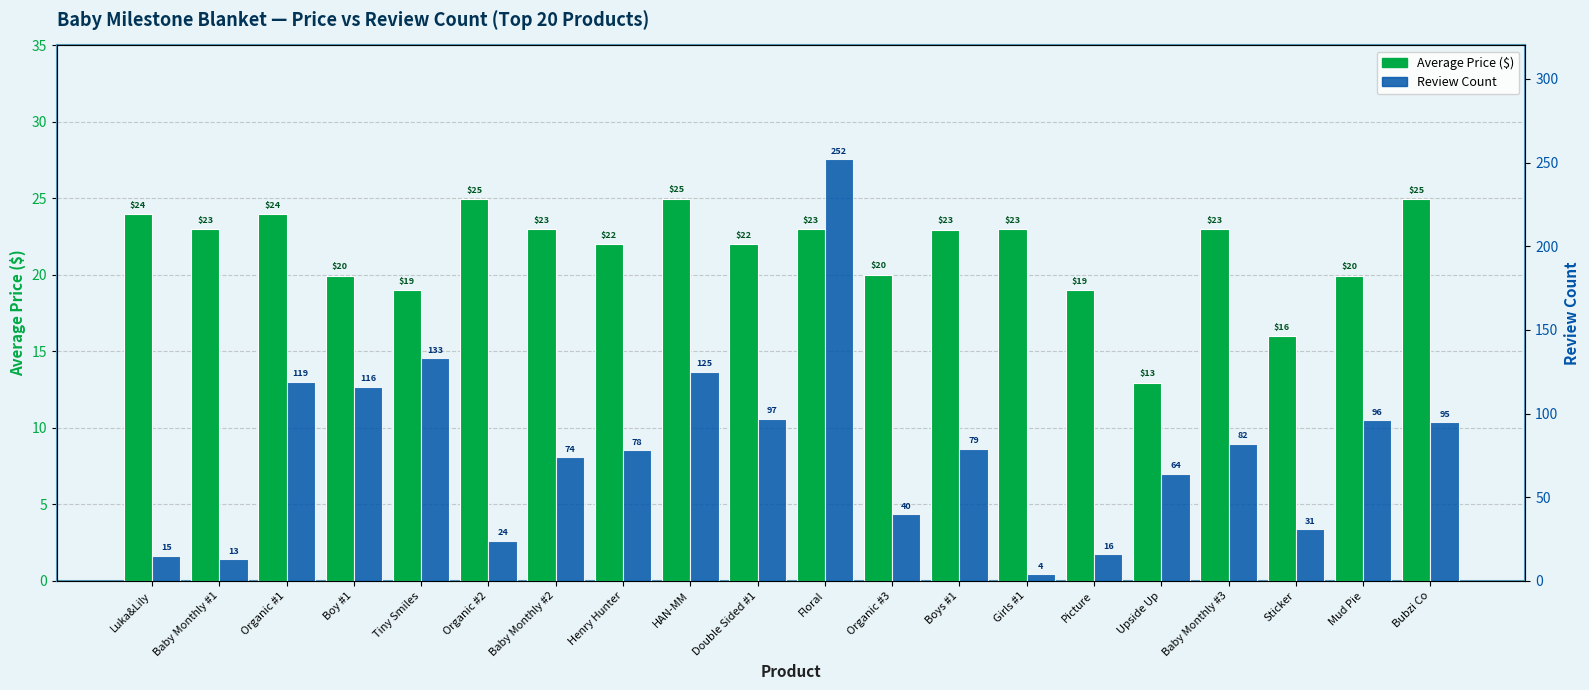

List the labels in order of Review Count value, largest first.

Floral, Tiny Smiles, HAN-MM, Organic #1, Boy #1, Double Sided #1, Mud Pie, Bubzi Co, Baby Monthly #3, Boys #1, Henry Hunter, Baby Monthly #2, Upside Up, Organic #3, Sticker, Organic #2, Picture, Luka&Lily, Baby Monthly #1, Girls #1